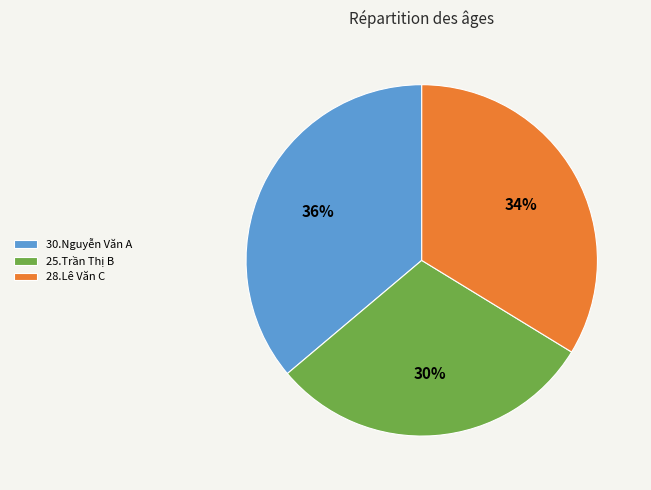

To the nearest percent, what is the combined percentage of 28.Lê Văn C and 25.Trần Thị B?

64%